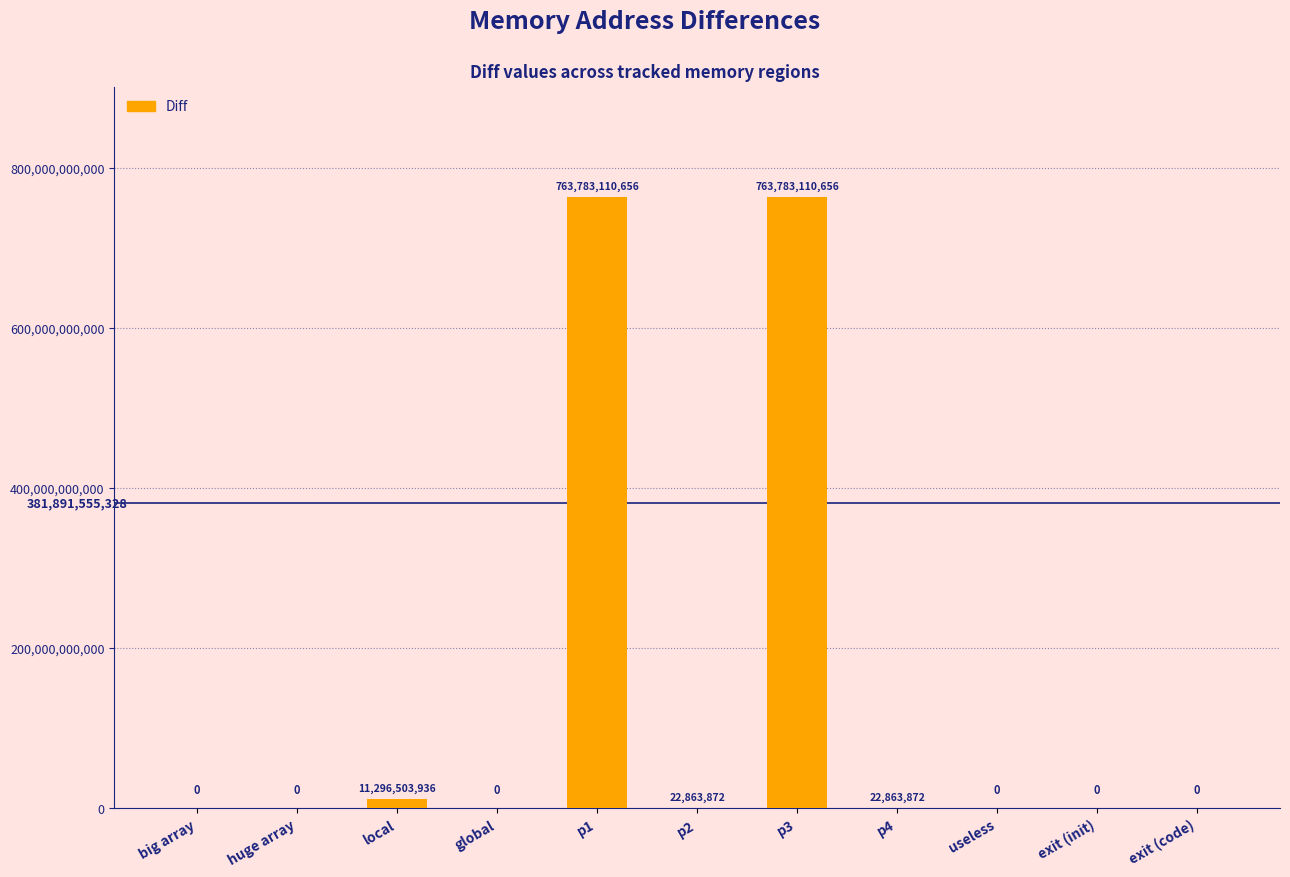

At which label is the value closest to 381891555328?

local